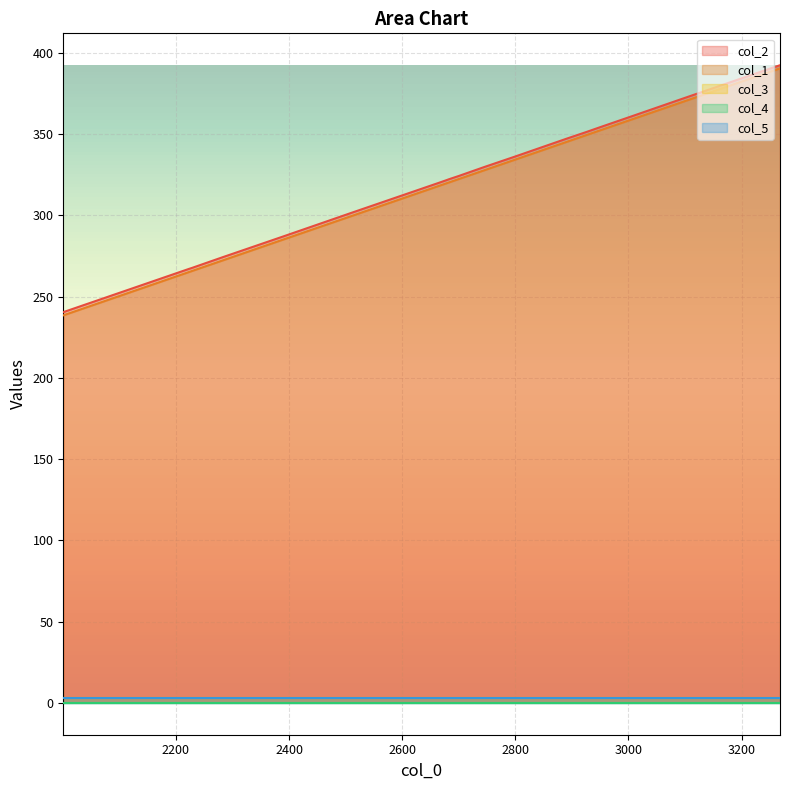

How many distinct data groups are displayed?

5